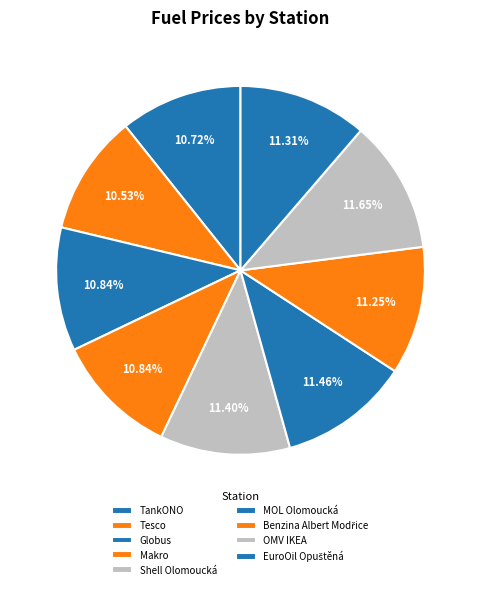

Is there any slice that represents more than half of the pie?

No